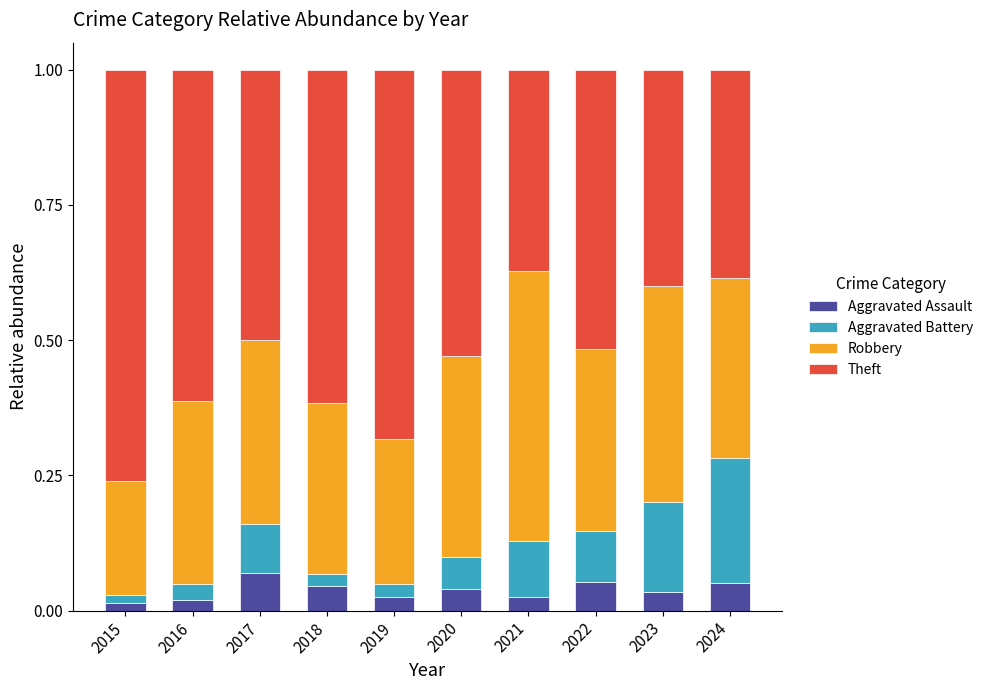

Rank the categories by Robbery value from lowest to highest.

2015, 2019, 2018, 2024, 2022, 2016, 2017, 2020, 2023, 2021